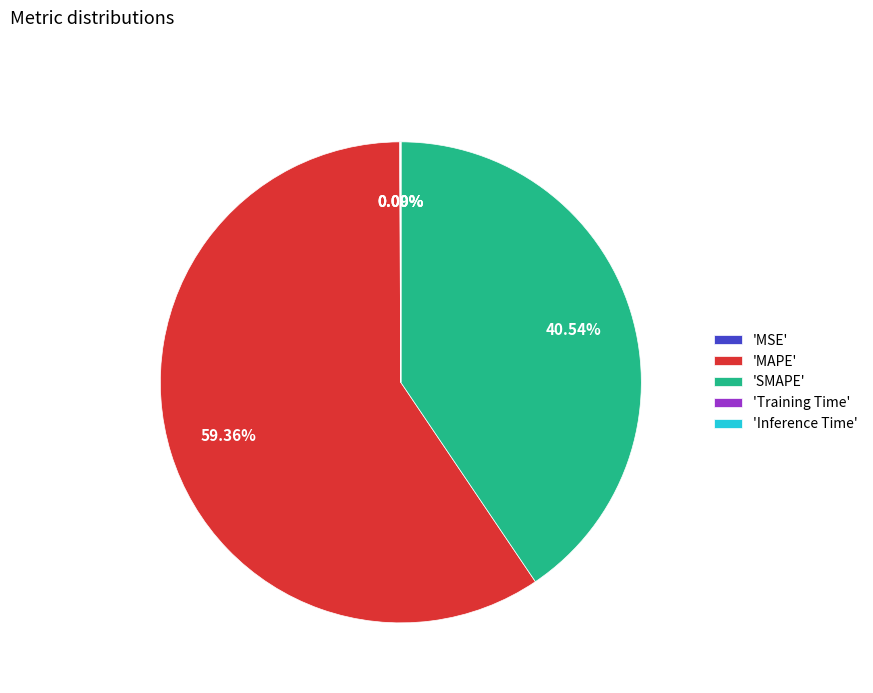

Is there any slice that represents more than half of the pie?

Yes